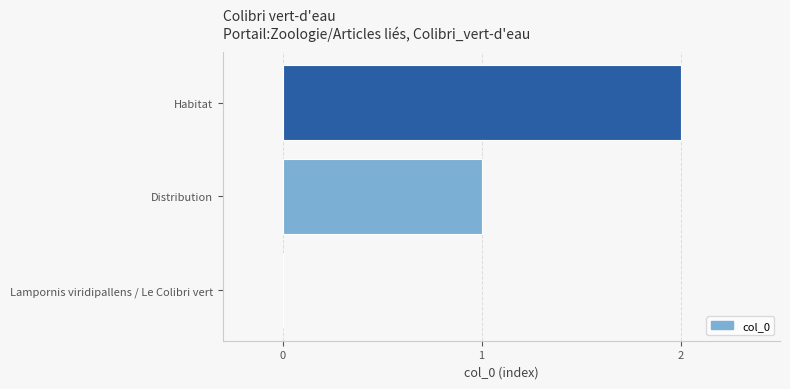

Where is the data nearest to the value 1?

Distribution